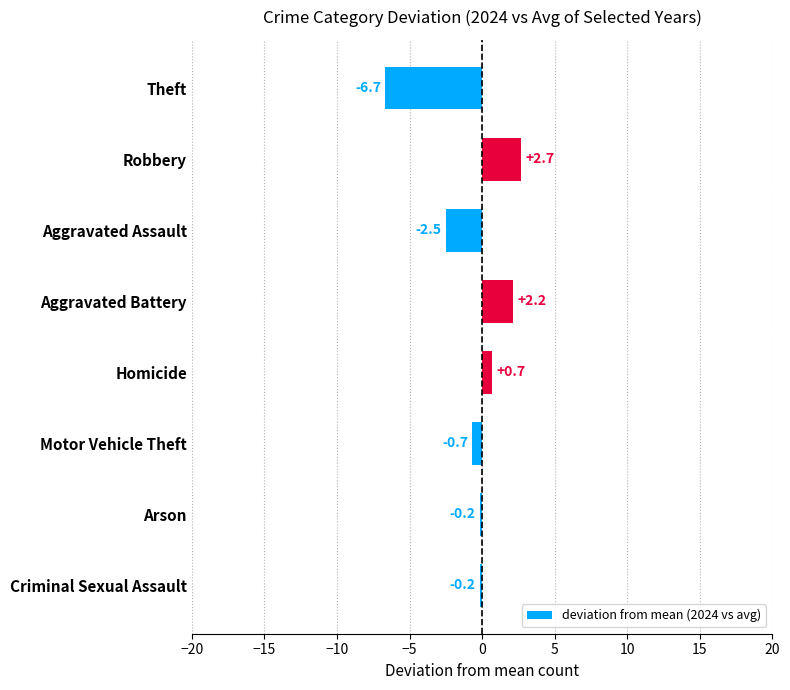

Reading top to bottom, list all the values displayed in this chart.

-6.7	2.7	-2.5	2.2	0.7	-0.7	-0.2	-0.2